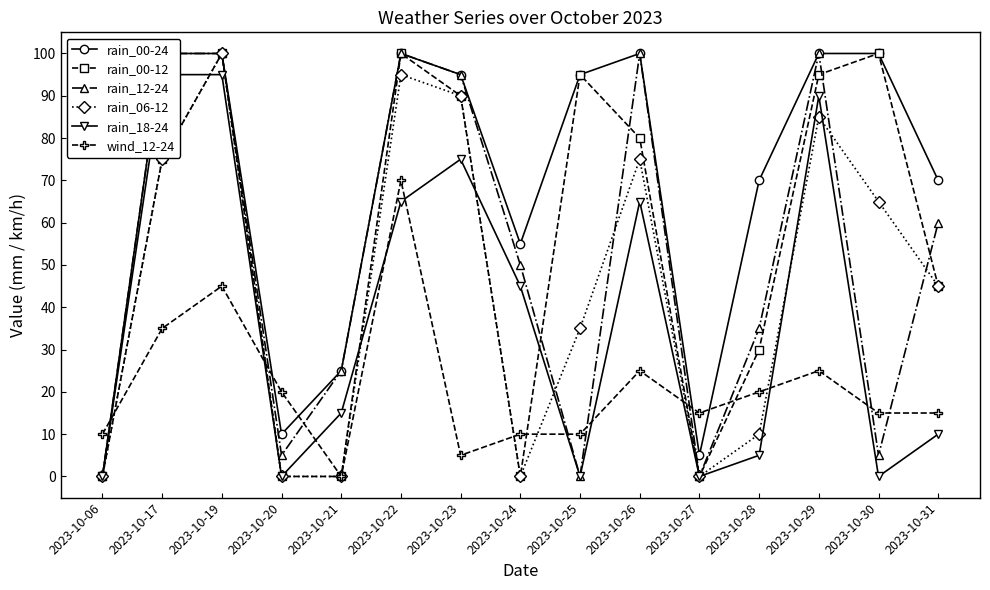

Reading left to right, transcribe all the data shown in this chart.

rain_00-24: 0	100	100	10	25	100	95	55	95	100	5	70	100	100	70
rain_00-12: 0	75	100	0	0	100	90	0	95	80	0	30	95	100	45
rain_12-24: 0	100	100	5	25	100	95	50	0	100	0	35	100	5	60
rain_06-12: 0	75	100	0	0	95	90	0	35	75	0	10	85	65	45
rain_18-24: 0	95	95	0	15	65	75	45	0	65	0	5	90	0	10
wind_12-24: 10	35	45	20	0	70	5	10	10	25	15	20	25	15	15